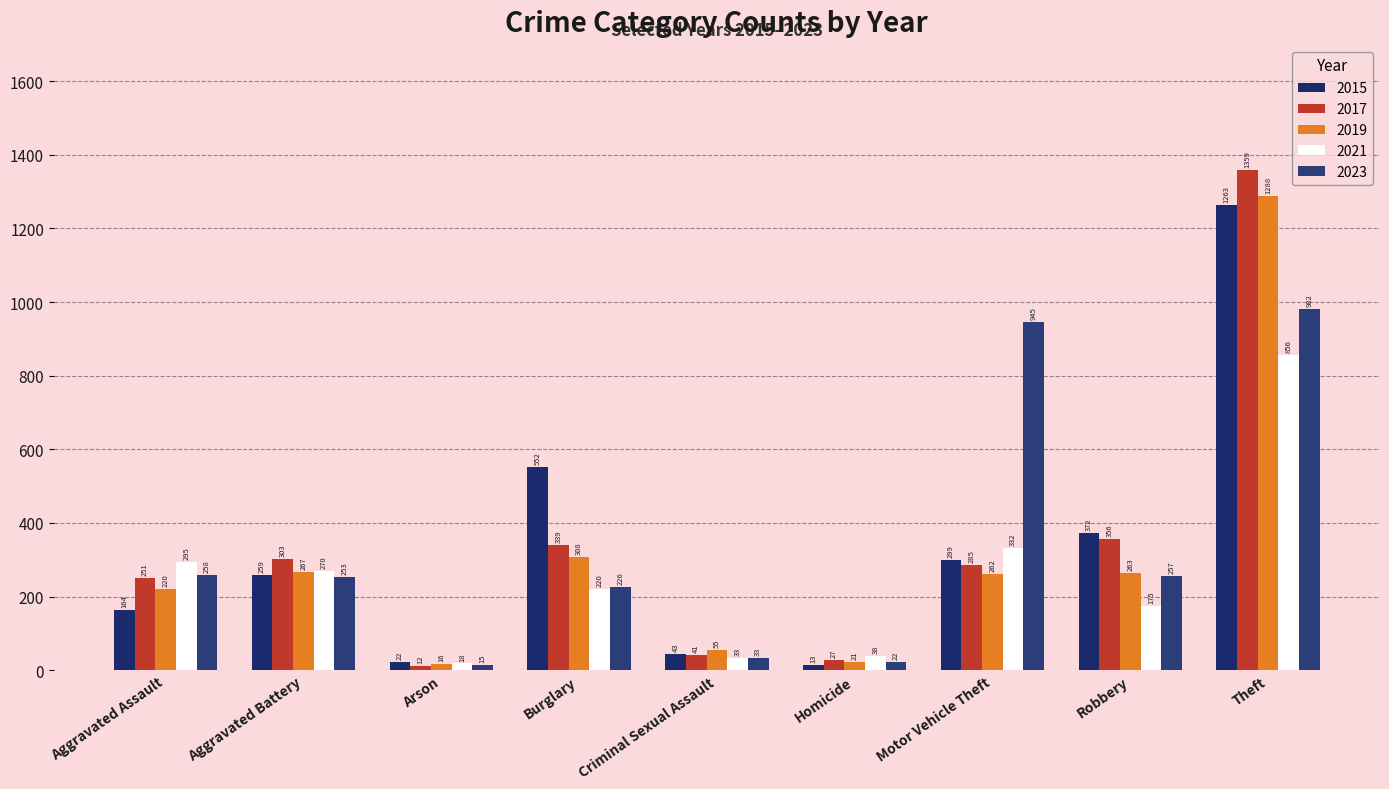

How many bars are there in each group?

5